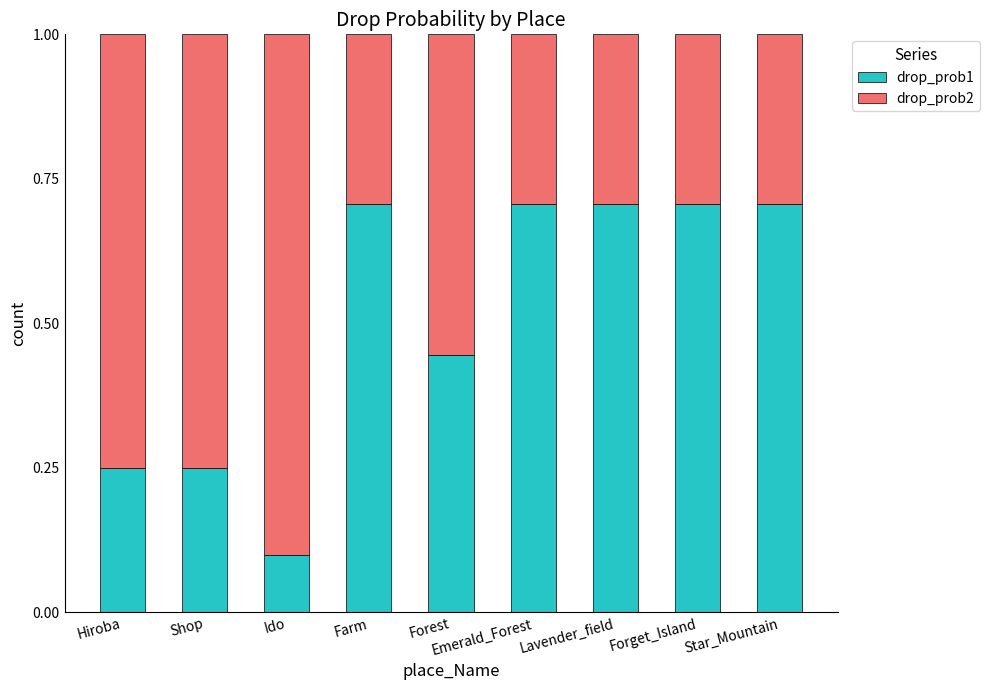

What is the total value across all series at Ido?

1.0